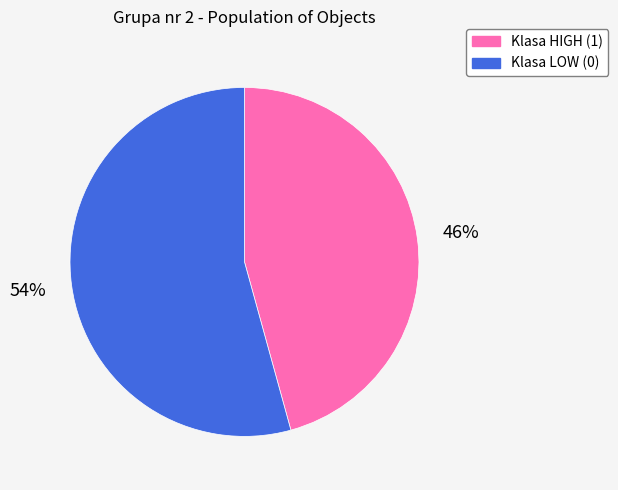

Which category accounts for the majority?

Klasa LOW (0)